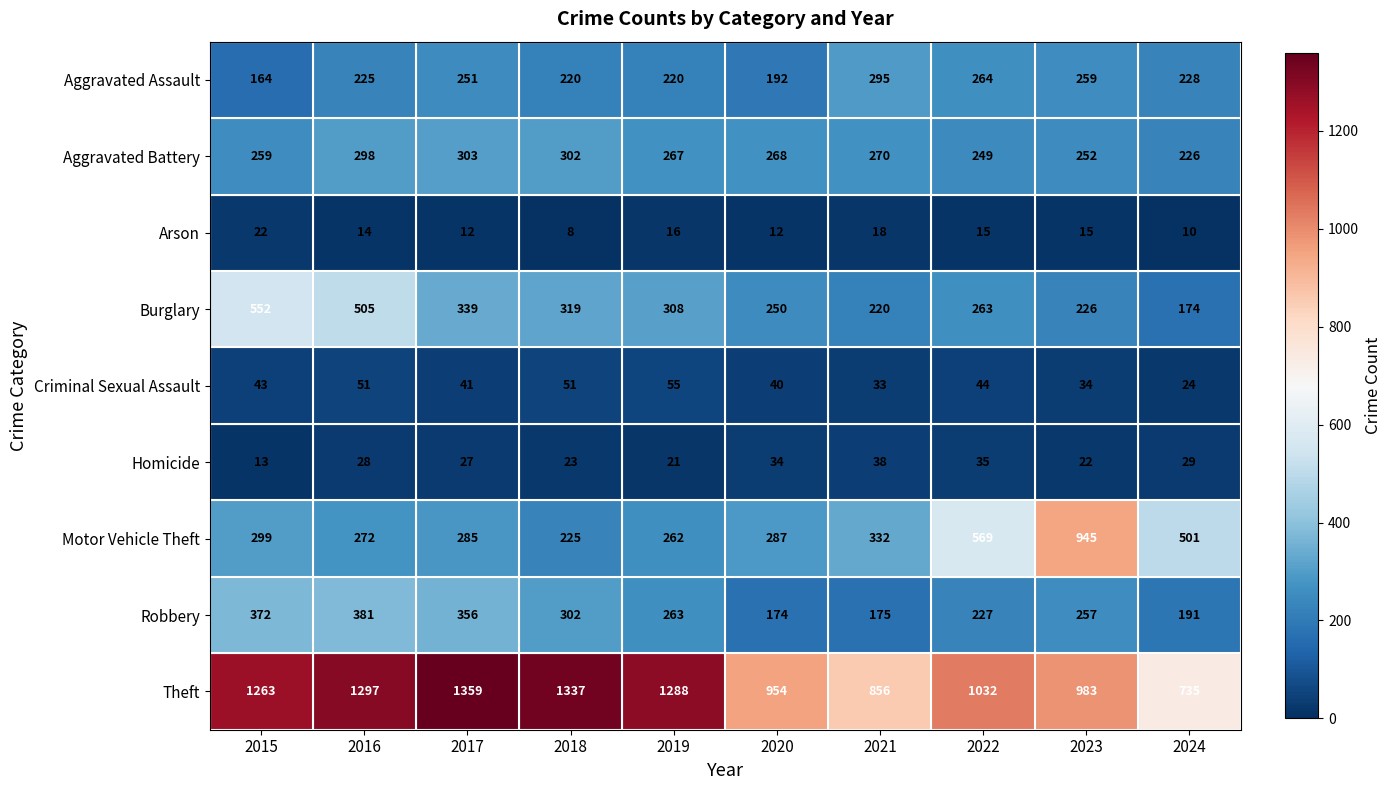

At which category is the sum across all series the highest?

2016